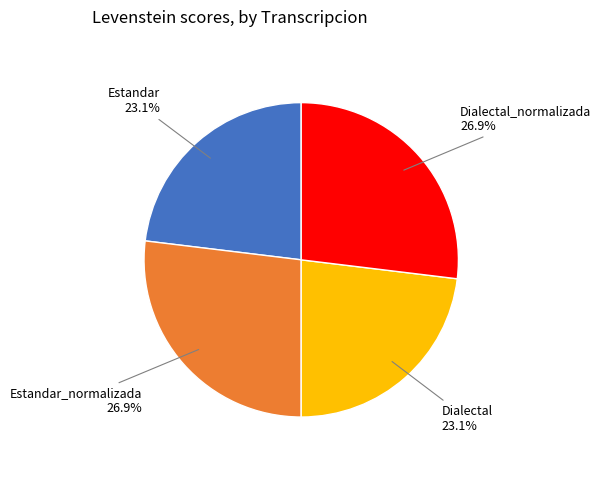

How many segments does this pie chart have?

4